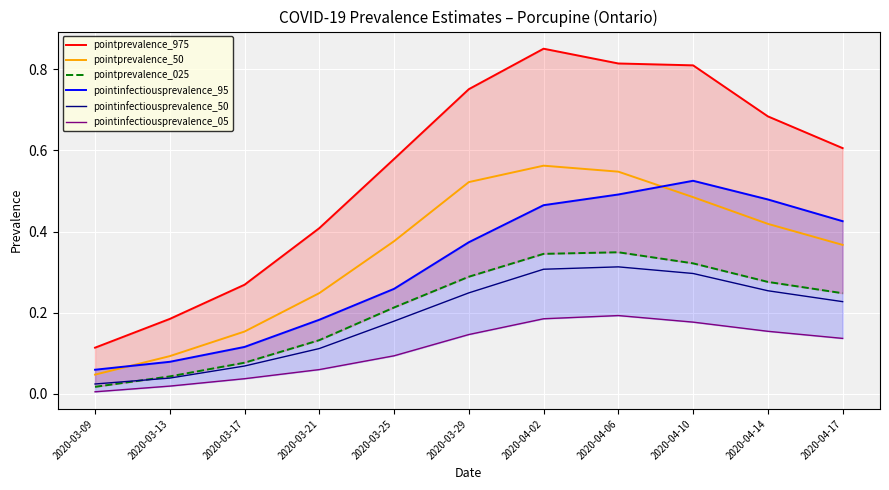

List the labels in order of pointinfectiousprevalence_05 value, smallest first.

2020-03-09, 2020-03-13, 2020-03-17, 2020-03-21, 2020-03-25, 2020-04-17, 2020-03-29, 2020-04-14, 2020-04-10, 2020-04-02, 2020-04-06